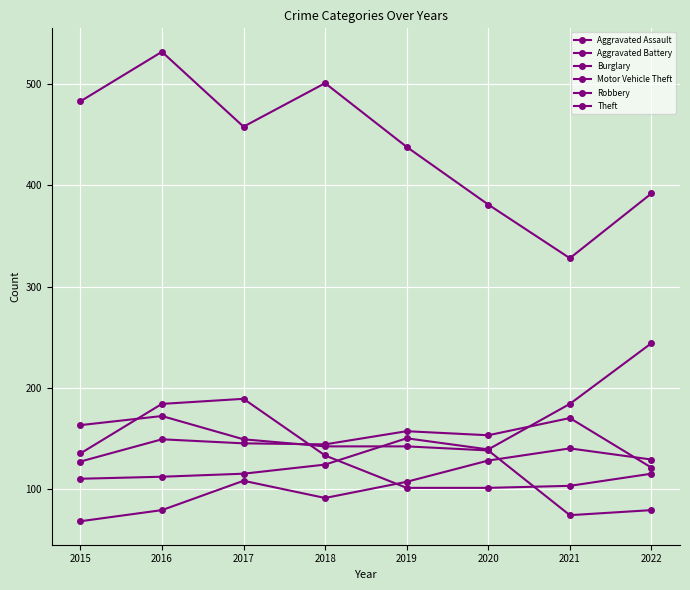

What is the value of the Motor Vehicle Theft point at the 7th from the left?

184